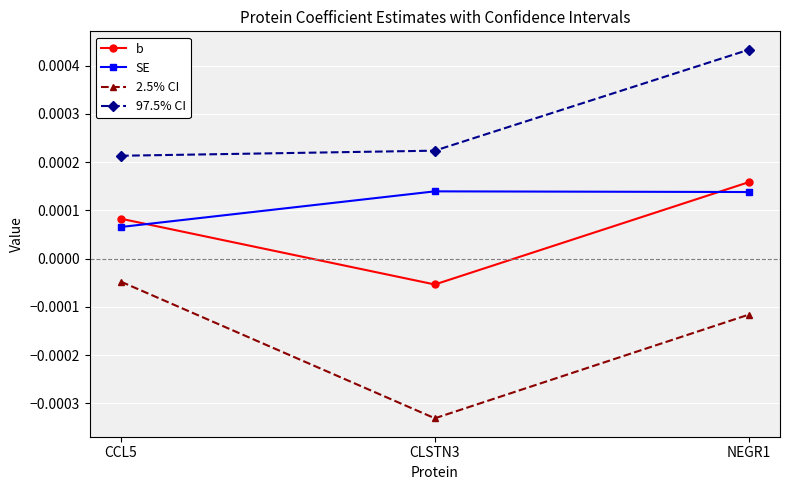

Between CCL5 and NEGR1, which series saw the biggest shift?

97.5% CI